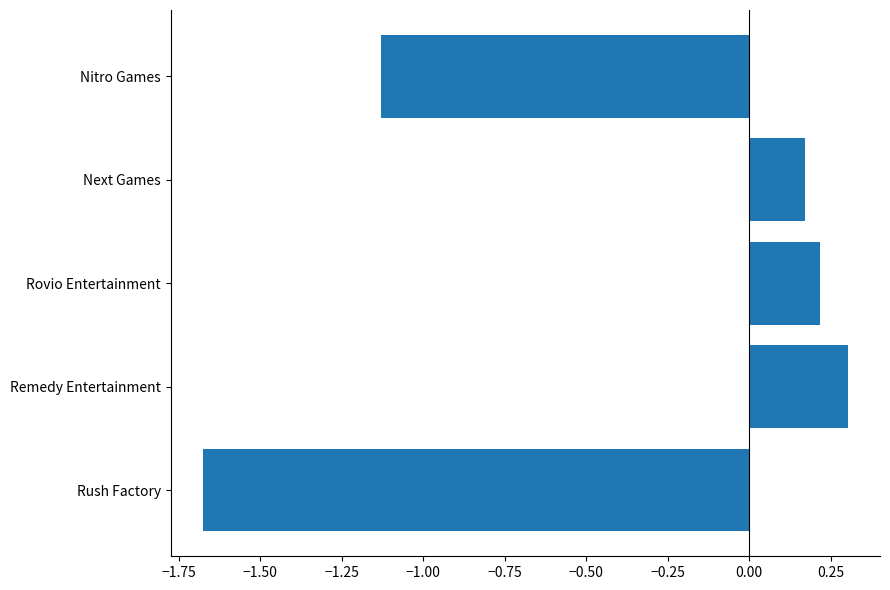

The value at Next Games is 0.3. True or false?

False